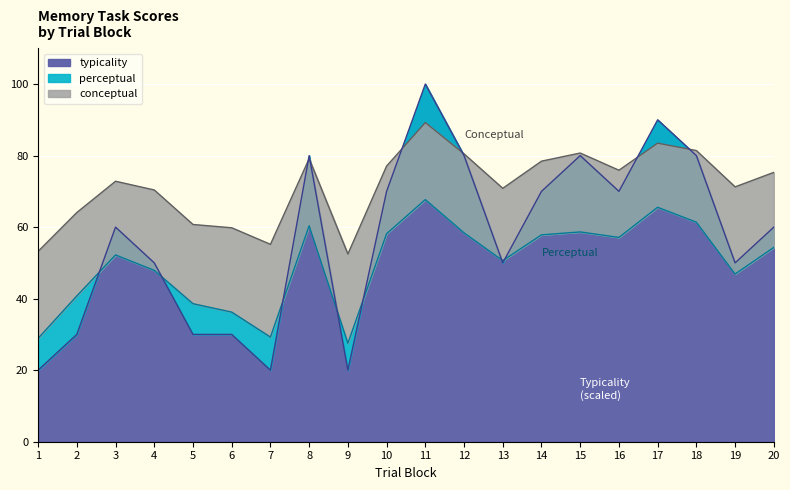

Which series has the widest spread of values?

typicality